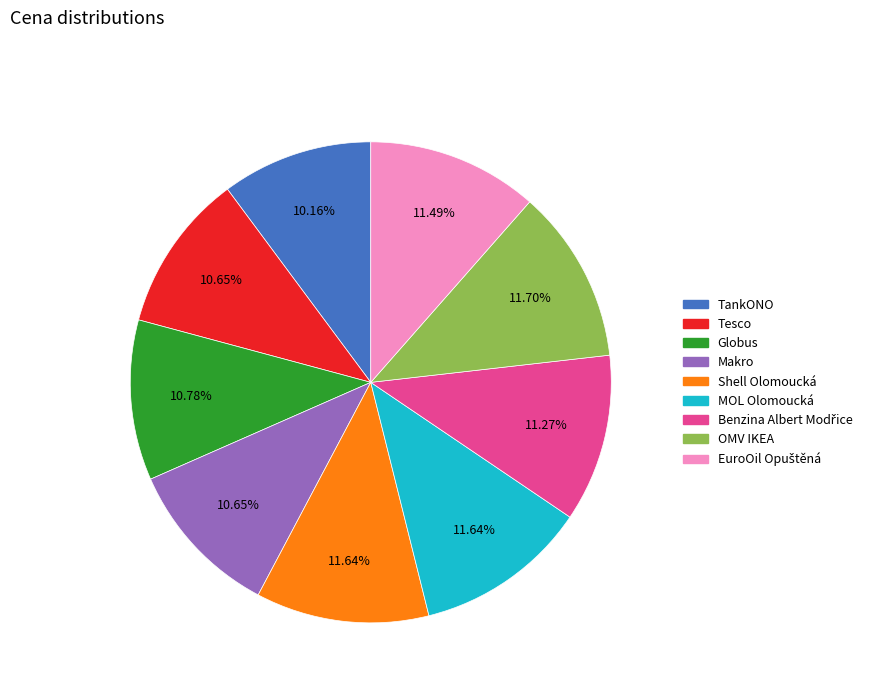

Which has a higher value, Globus or TankONO?

Globus